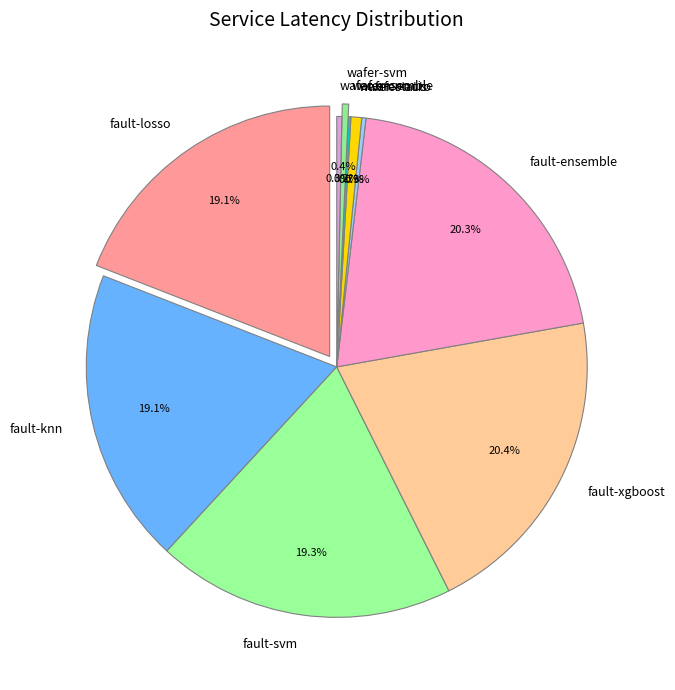

Is there a majority slice in this chart?

No